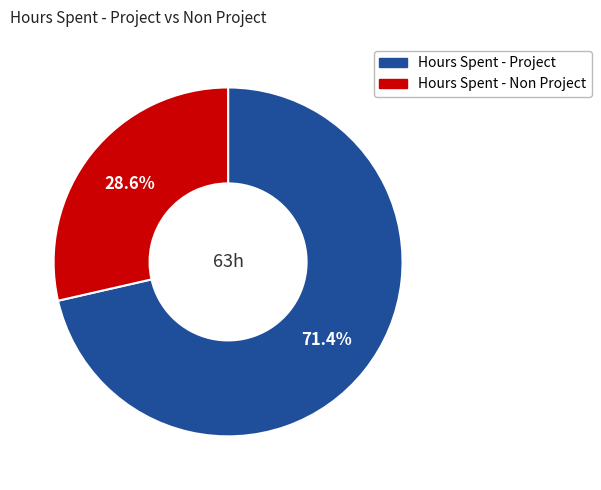

Does any single category account for the majority?

Yes